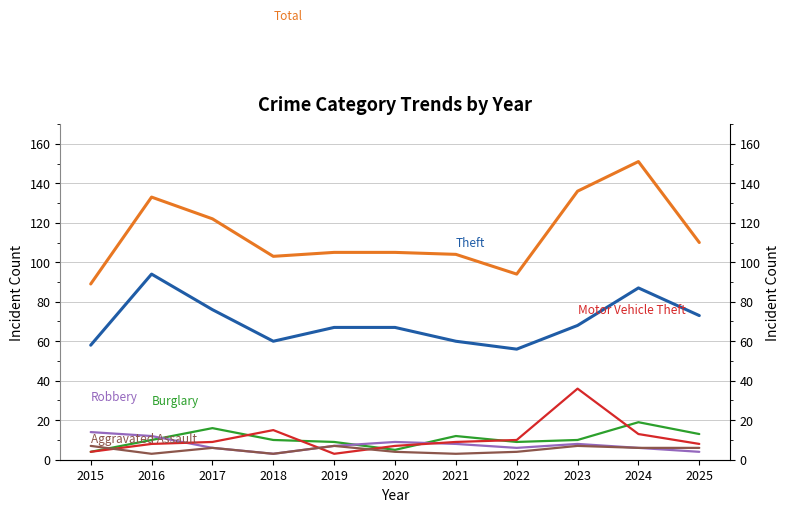

Which label corresponds to the smallest value in the chart?

2018